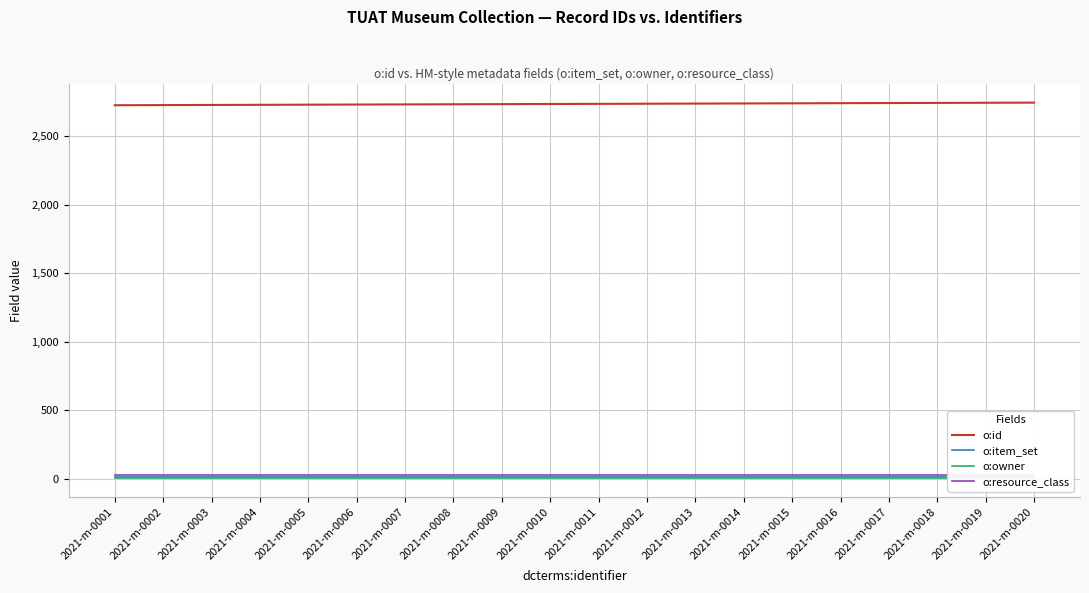

At which label is o:resource_class closest to 23?

2021-m-0001